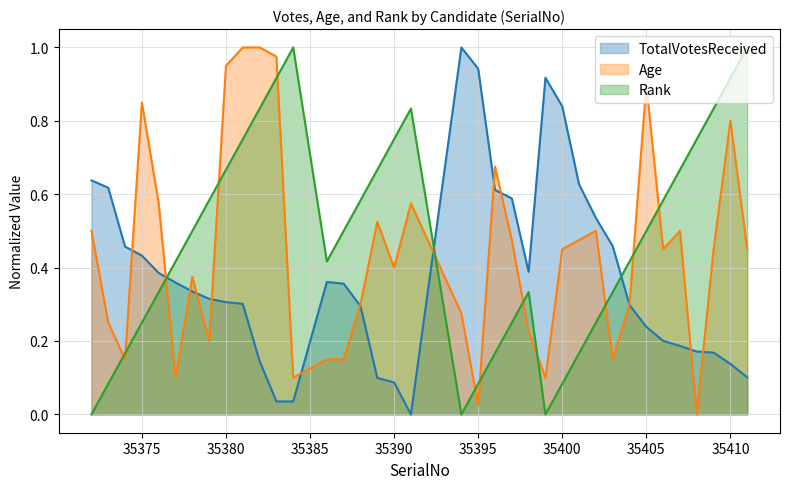

Reading right to left, list all the values displayed in this chart.

TotalVotesReceived: 35411=0.1	35410=0.1	35409=0.2	35408=0.2	35407=0.2	35406=0.2	35405=0.2	35404=0.3	35403=0.5	35402=0.5	35401=0.6	35400=0.8	35399=0.9	35398=0.4	35397=0.6	35396=0.6	35395=0.9	35394=1.0	35391=0.0	35390=0.1	35389=0.1	35388=0.3	35387=0.4	35386=0.4	35384=0.0	35383=0.0	35382=0.1	35381=0.3	35380=0.3	35379=0.3	35378=0.3	35377=0.4	35376=0.4	35375=0.4	35374=0.5	35373=0.6	35372=0.6
Age: 35411=0.5	35410=0.8	35409=0.5	35408=0.0	35407=0.5	35406=0.5	35405=0.9	35404=0.3	35403=0.1	35402=0.5	35401=0.5	35400=0.5	35399=0.1	35398=0.2	35397=0.5	35396=0.7	35395=0.0	35394=0.3	35391=0.6	35390=0.4	35389=0.5	35388=0.3	35387=0.1	35386=0.1	35384=0.1	35383=1.0	35382=1.0	35381=1.0	35380=0.9	35379=0.2	35378=0.4	35377=0.1	35376=0.6	35375=0.8	35374=0.1	35373=0.2	35372=0.5
Rank: 35411=1.0	35410=0.9	35409=0.8	35408=0.8	35407=0.7	35406=0.6	35405=0.5	35404=0.4	35403=0.3	35402=0.2	35401=0.2	35400=0.1	35399=0.0	35398=0.3	35397=0.2	35396=0.2	35395=0.1	35394=0.0	35391=0.8	35390=0.8	35389=0.7	35388=0.6	35387=0.5	35386=0.4	35384=1.0	35383=0.9	35382=0.8	35381=0.8	35380=0.7	35379=0.6	35378=0.5	35377=0.4	35376=0.3	35375=0.2	35374=0.2	35373=0.1	35372=0.0